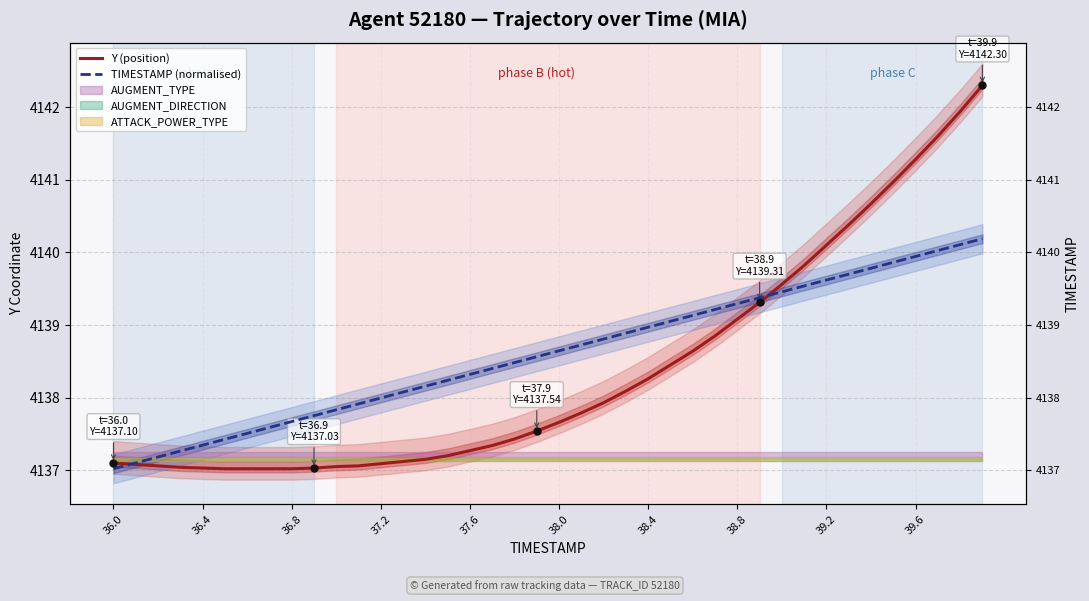

Which series has the widest spread of values?

Y (position)